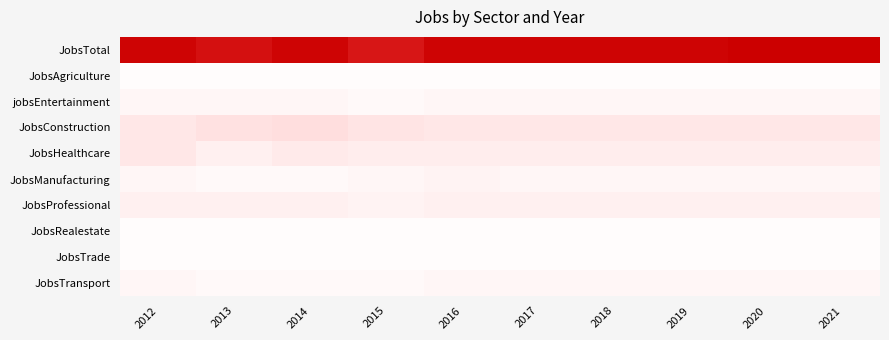

Reading right to left, transcribe all the data shown in this chart.

JobsTotal: 2021=52	2020=52	2019=51	2018=51	2017=51	2016=51	2015=48	2014=51	2013=49	2012=51
JobsAgriculture: 2021=1	2020=1	2019=1	2018=1	2017=1	2016=1	2015=1	2014=1	2013=1	2012=1
jobsEntertainment: 2021=3	2020=3	2019=3	2018=3	2017=3	2016=3	2015=2	2014=3	2013=3	2012=3
JobsConstruction: 2021=8	2020=8	2019=8	2018=8	2017=8	2016=8	2015=9	2014=11	2013=10	2012=8
JobsHealthcare: 2021=6	2020=6	2019=6	2018=6	2017=6	2016=6	2015=6	2014=7	2013=5	2012=8
JobsManufacturing: 2021=3	2020=3	2019=3	2018=3	2017=3	2016=4	2015=3	2014=2	2013=2	2012=3
JobsProfessional: 2021=5	2020=5	2019=5	2018=5	2017=5	2016=5	2015=4	2014=5	2013=5	2012=5
JobsRealestate: 2021=1	2020=1	2019=1	2018=1	2017=1	2016=1	2015=1	2014=1	2013=1	2012=1
JobsTrade: 2021=1	2020=1	2019=1	2018=1	2017=1	2016=1	2015=1	2014=1	2013=1	2012=1
JobsTransport: 2021=3	2020=3	2019=3	2018=3	2017=3	2016=3	2015=2	2014=2	2013=2	2012=3